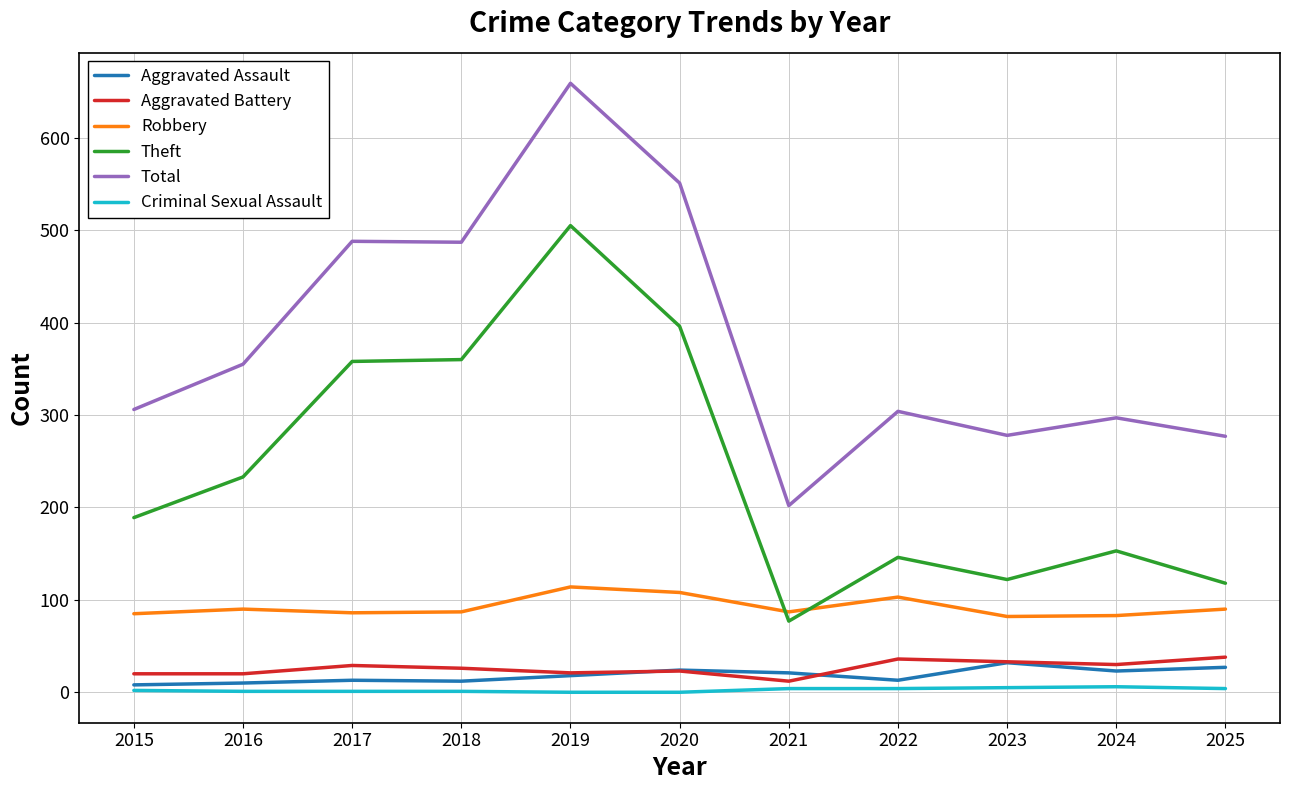

Between 2017 and 2022, which series saw the biggest shift?

Theft